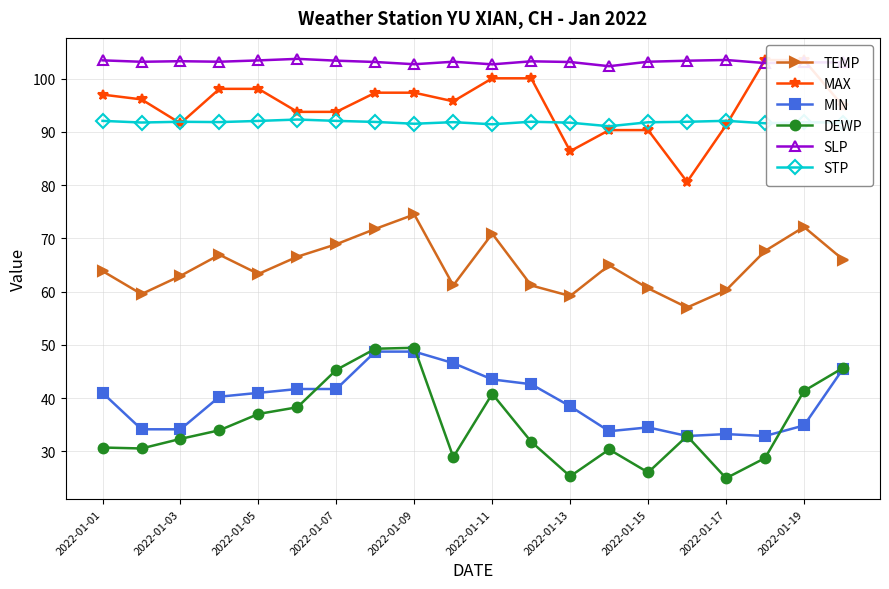

What is the difference between the maximum and second lowest values in the MIN series?

15.8